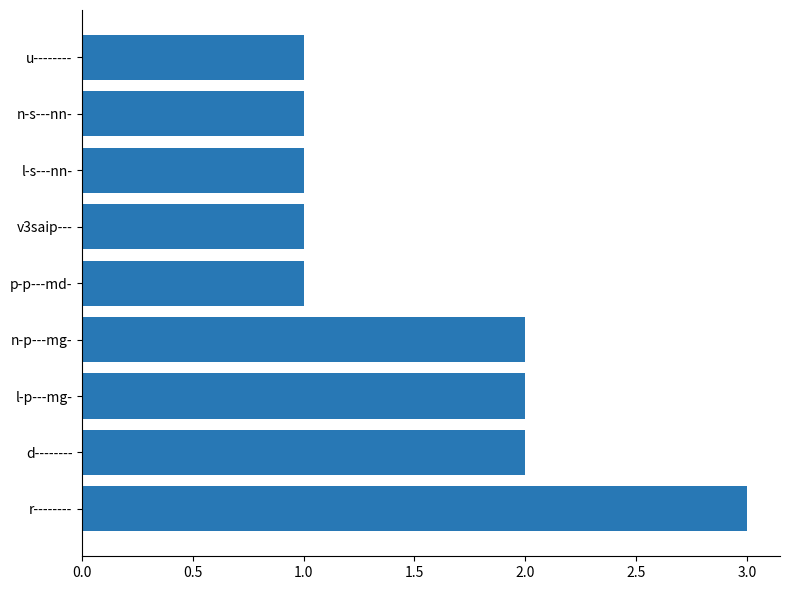

What is the sum of the values at d-------- and p-p---md-?

3